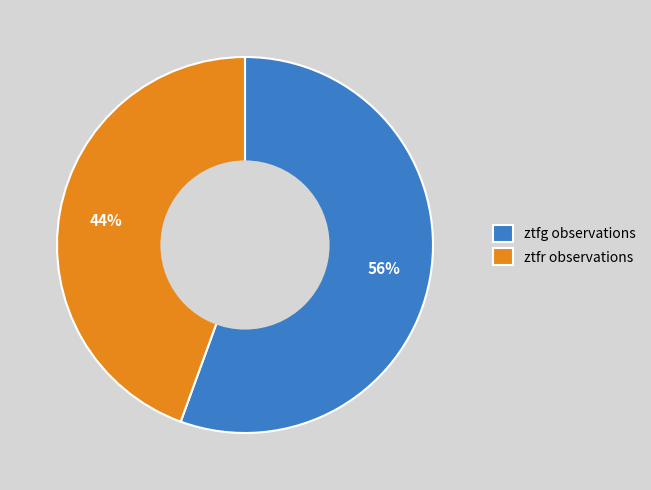

Do ztfg observations and ztfr observations together represent more than half of the pie?

Yes